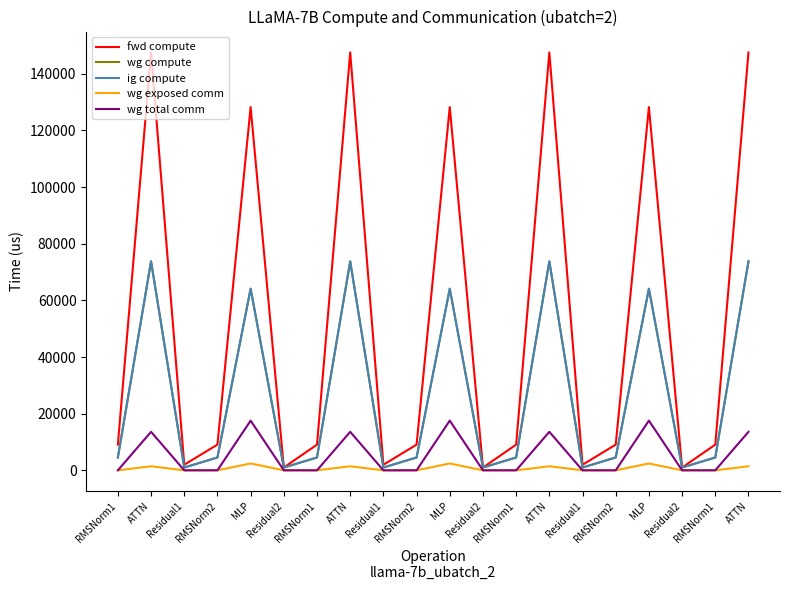

True or false: wg total comm and ig compute intersect in this chart.

False